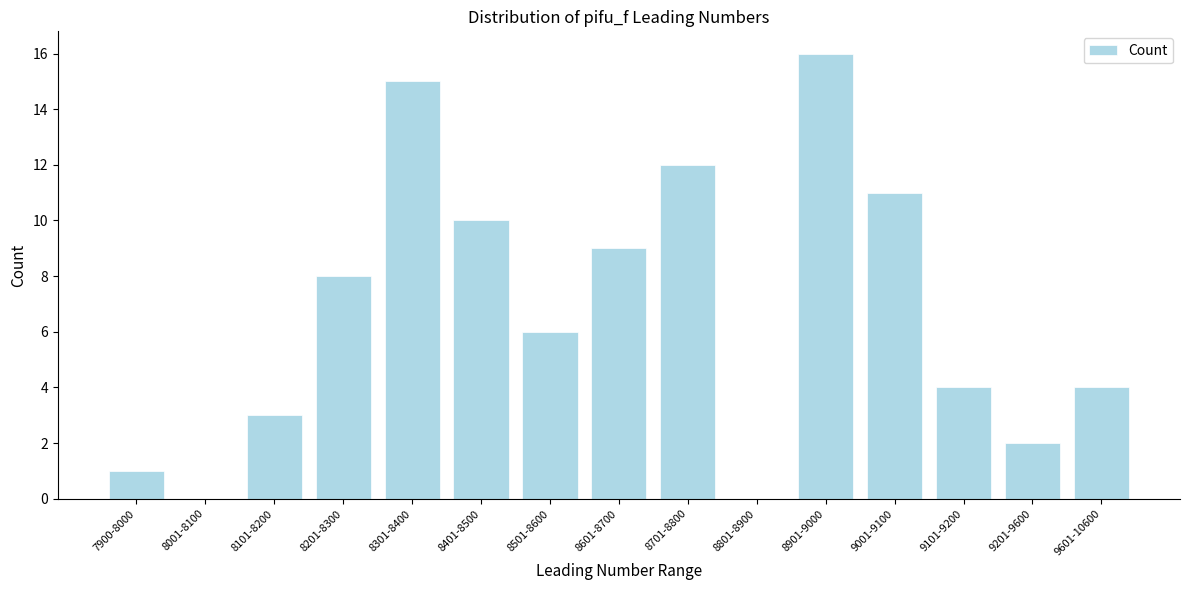

Reading left to right, what are all the values shown in this chart?

7900-8000=1	8001-8100=0	8101-8200=3	8201-8300=8	8301-8400=15	8401-8500=10	8501-8600=6	8601-8700=9	8701-8800=12	8801-8900=0	8901-9000=16	9001-9100=11	9101-9200=4	9201-9600=2	9601-10600=4